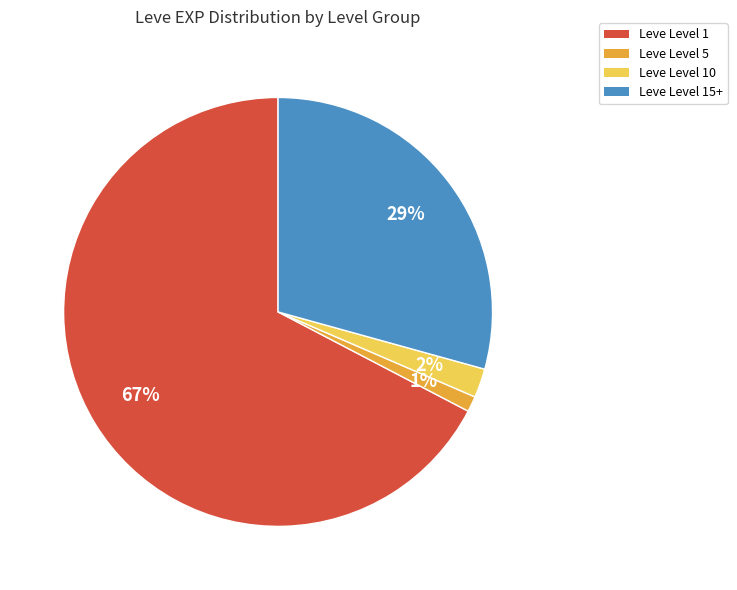

What percentage is the Leve Level 10 slice, to the nearest percent?

2%